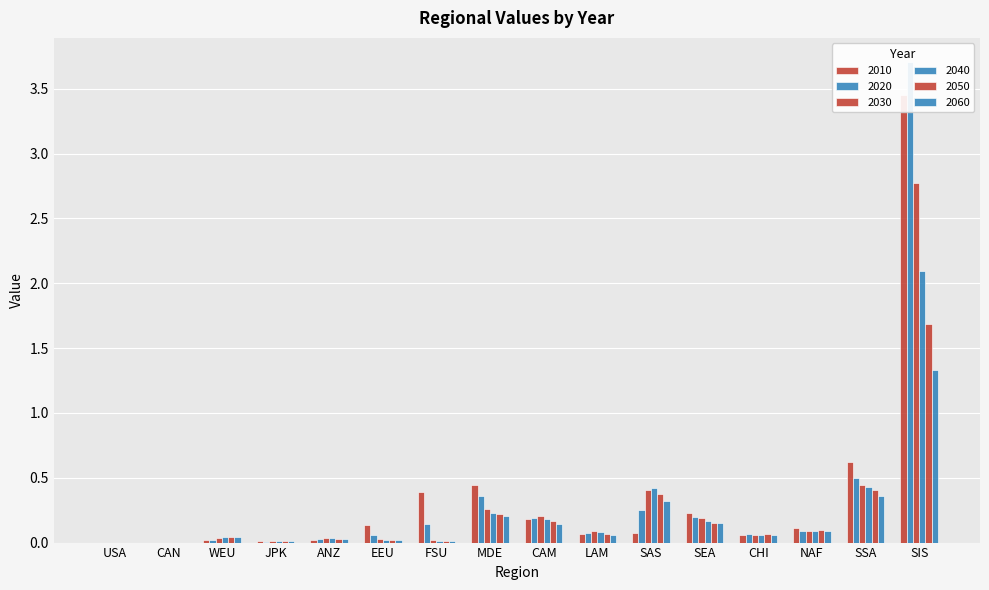

Which series changed the most between LAM and NAF?

2010